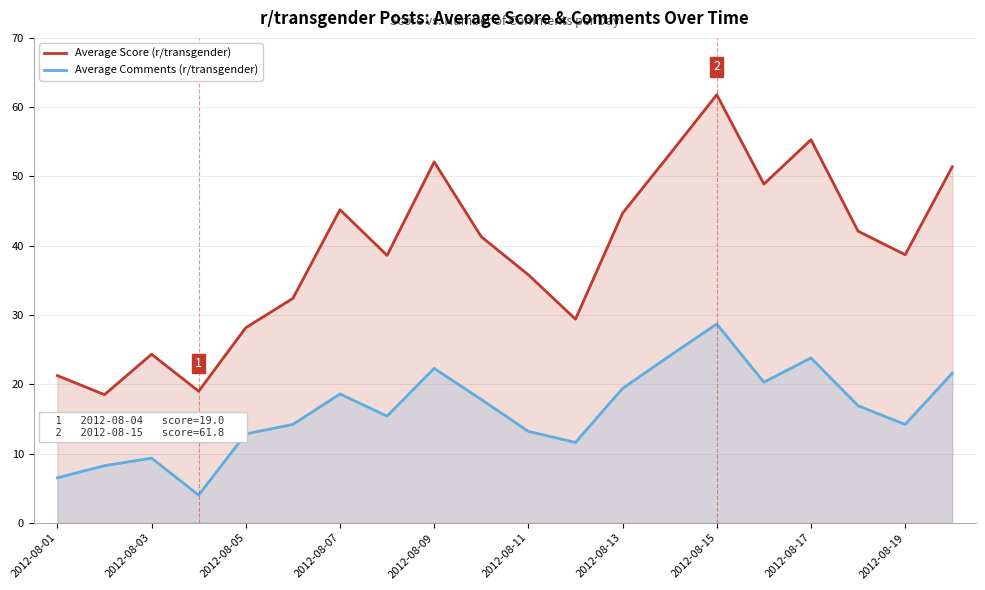

The value of Average Score (r/transgender) at 11 is 40.3. True or false?

False